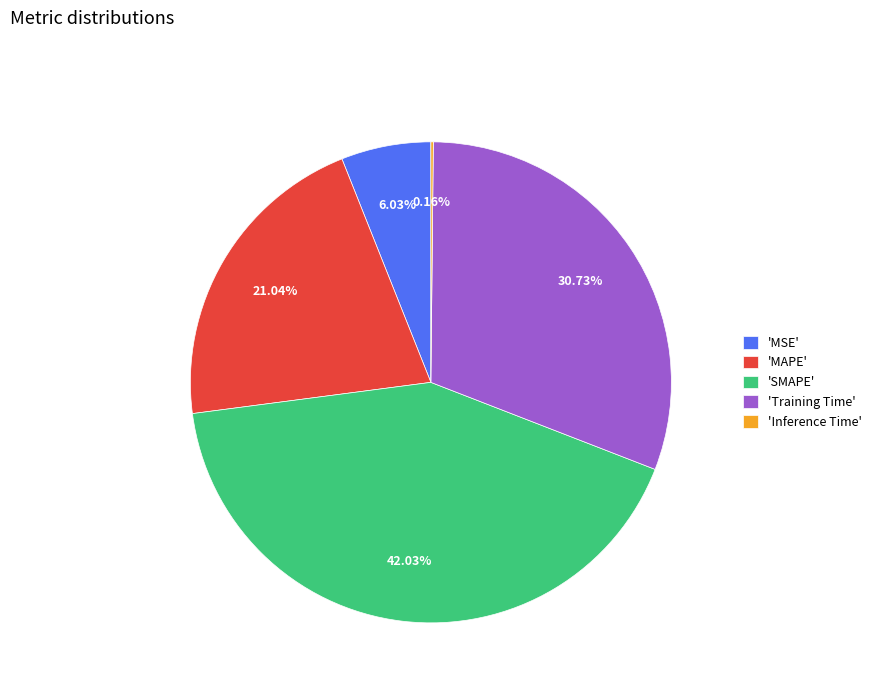

What is the ratio of the value at 'SMAPE' to the value at 'Training Time'?

1.4